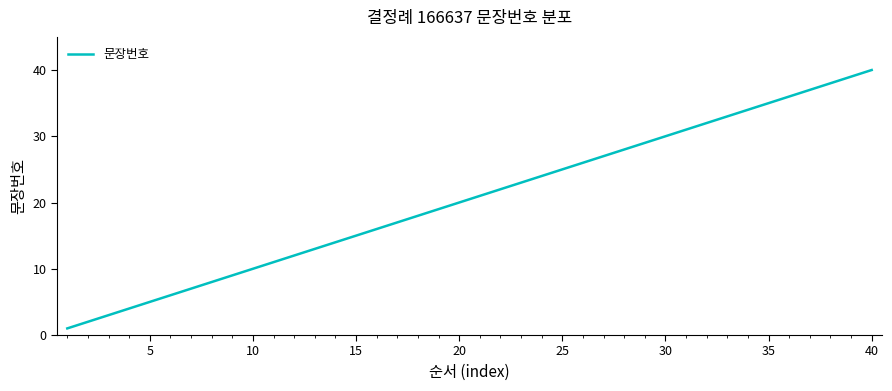

What is the greatest value displayed?

40